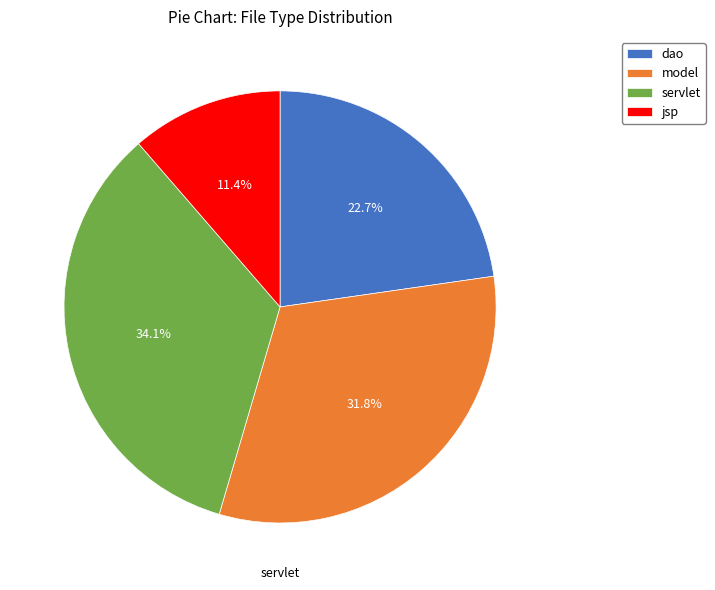

Do dao and model together represent more than half of the pie?

Yes